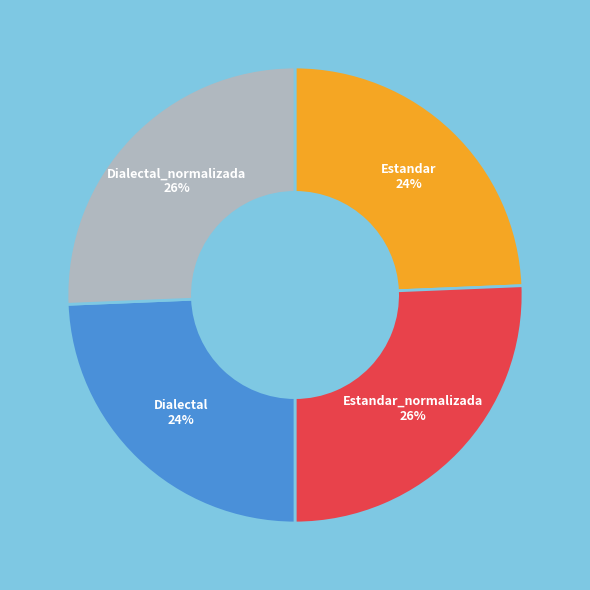

To the nearest percent, what is the average slice percentage?

25%